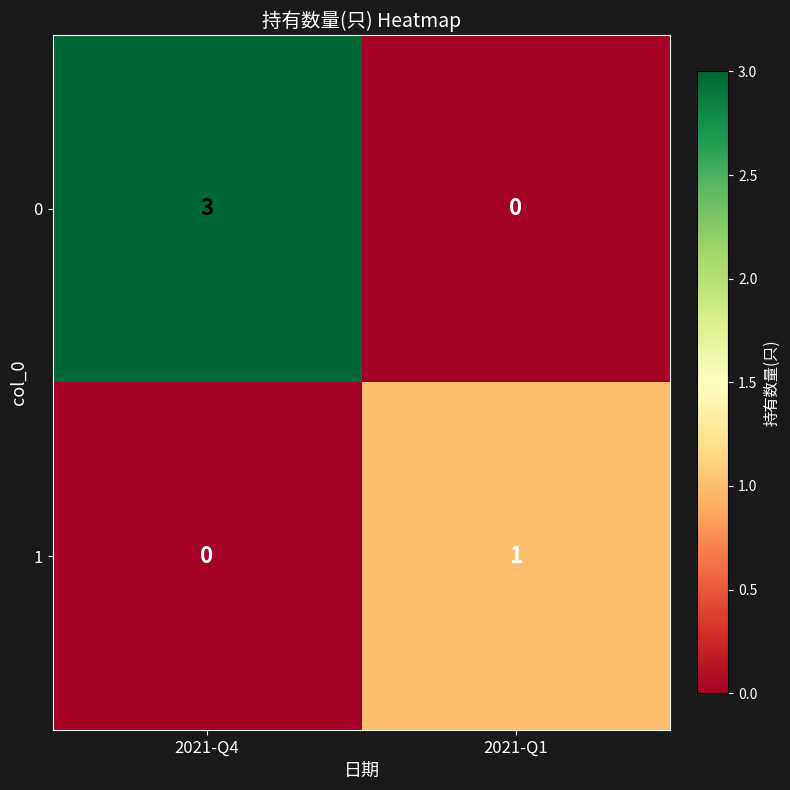

What is the difference between the maximum and minimum values in the 0 series?

3